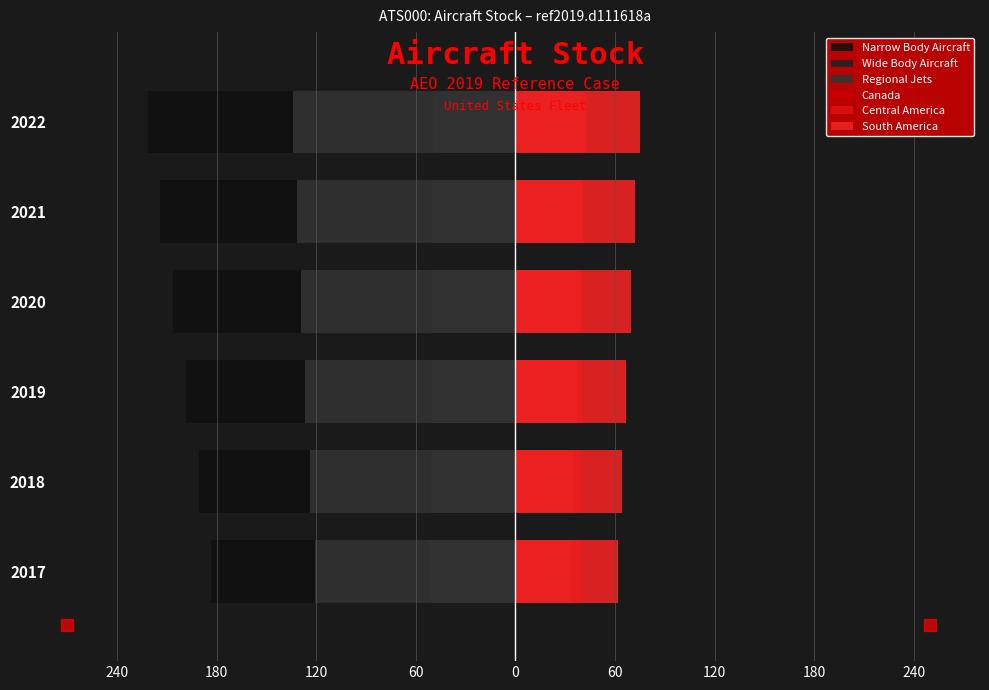

Which has a higher value, 2020 or 2018?

2018